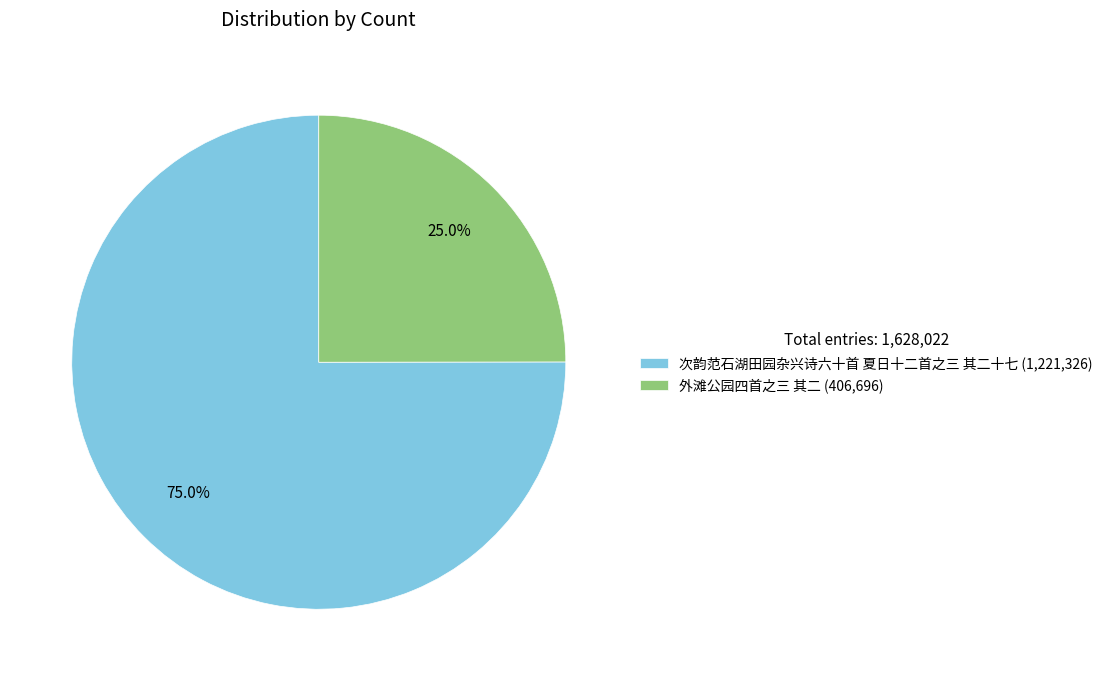

Is there any slice that represents more than half of the pie?

Yes